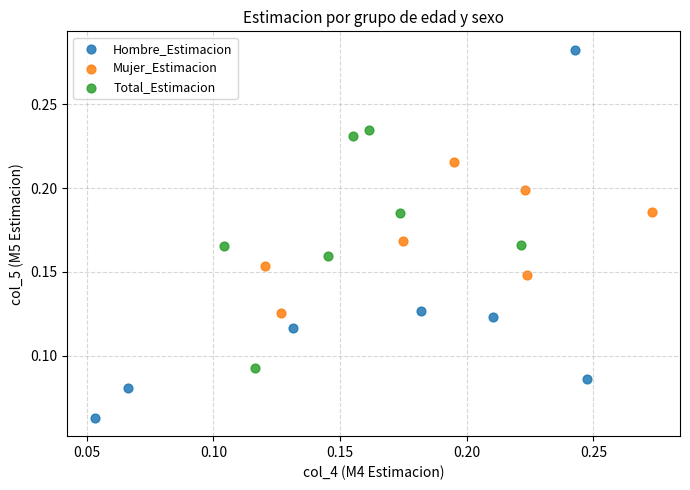

Which series has the largest Y range (max minus min)?

Hombre_Estimacion